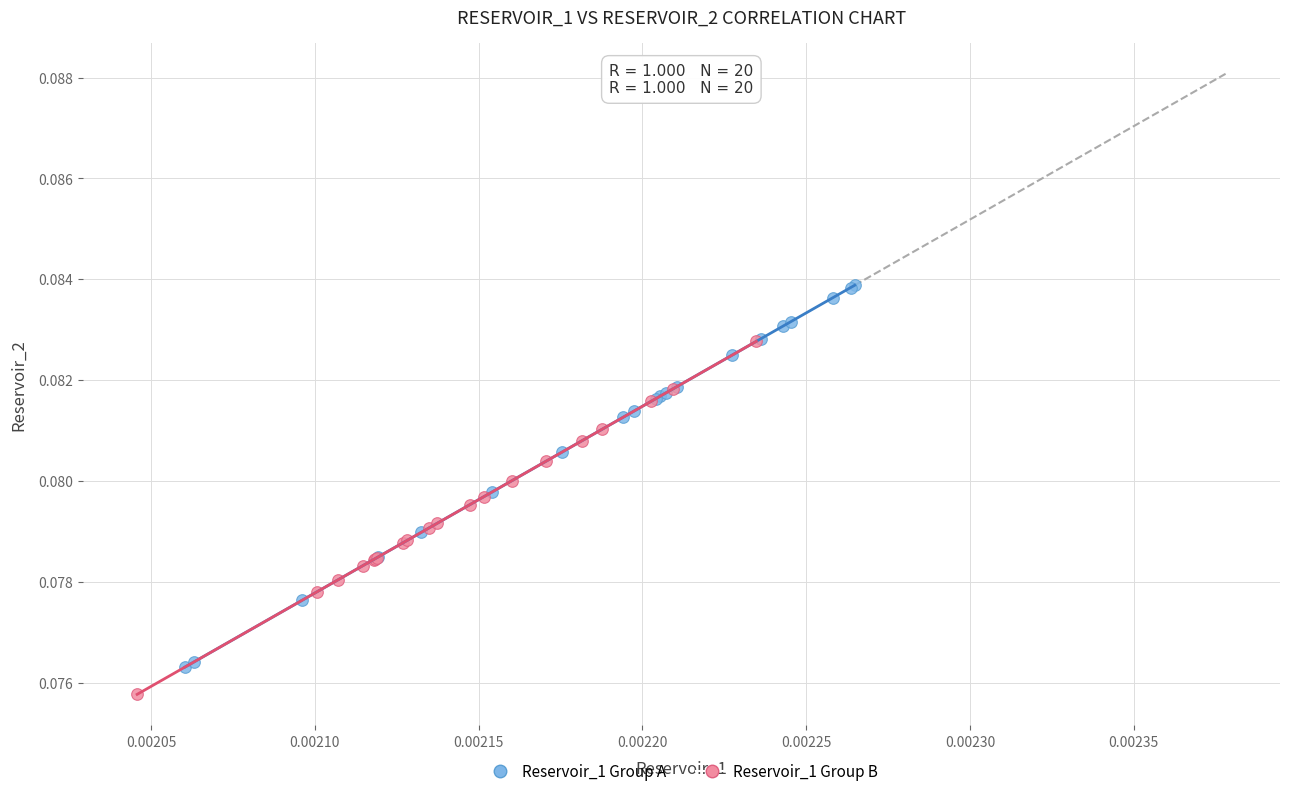

Which series contains the highest Y value?

Reservoir_1 Group A